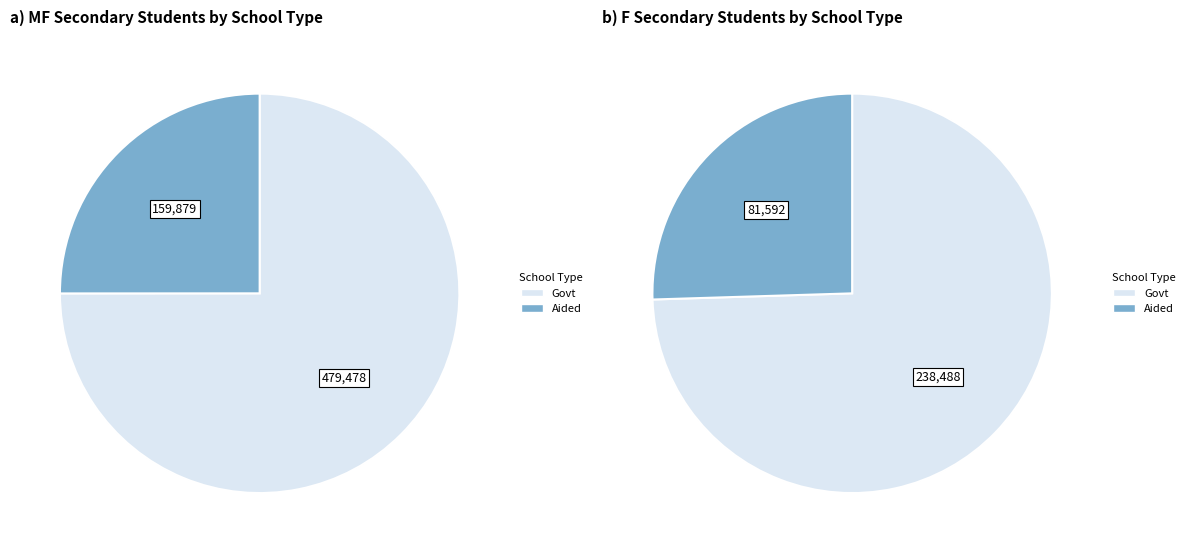

How many slices are in this pie chart?

4